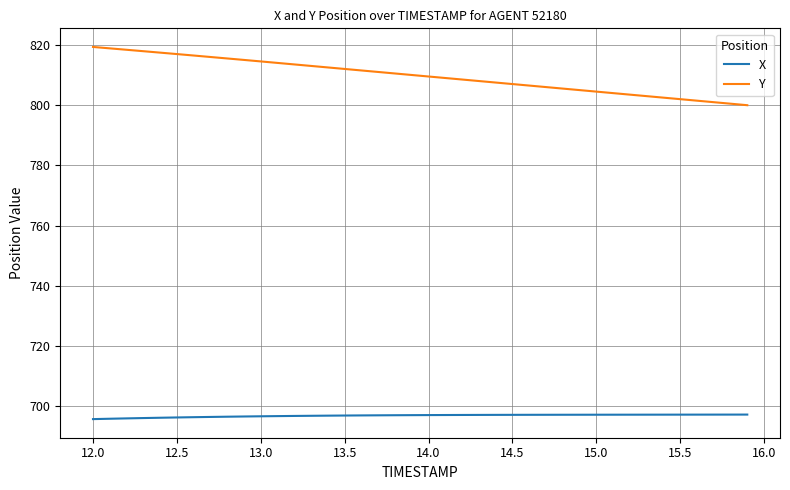

What is the maximum value shown in the chart?

819.3